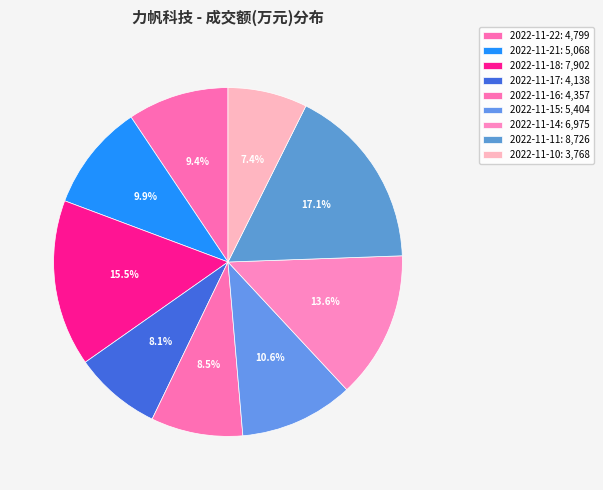

How many slices are in this pie chart?

9